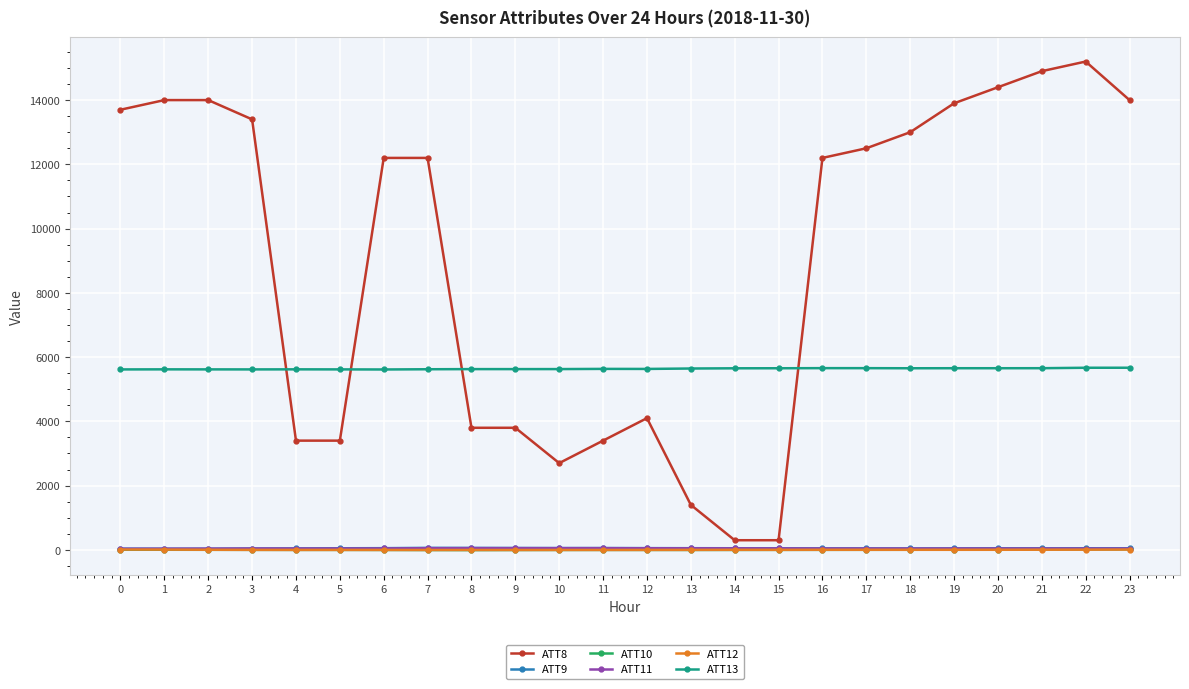

How many data points does each series have?

24